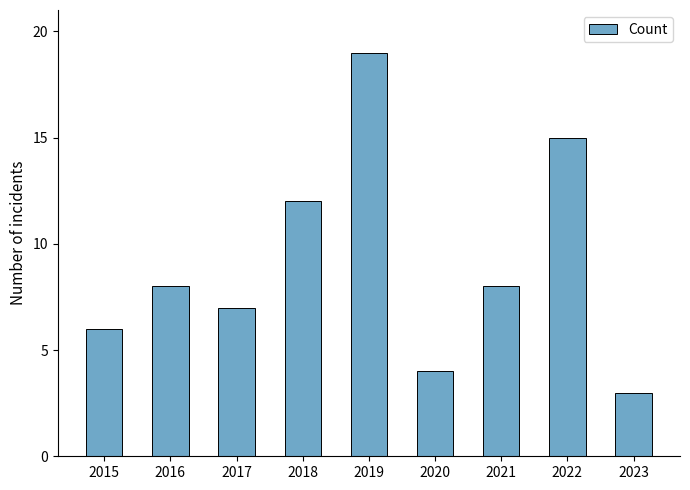

The chart shows a value of 8 at 2016. True or false?

True